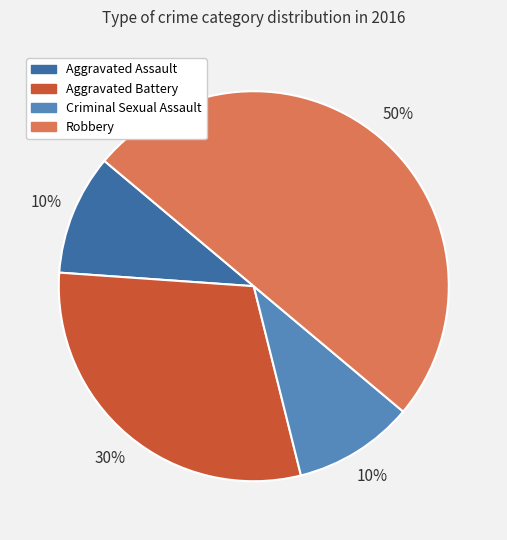

Is the sum of Robbery and Aggravated Battery greater than half?

Yes